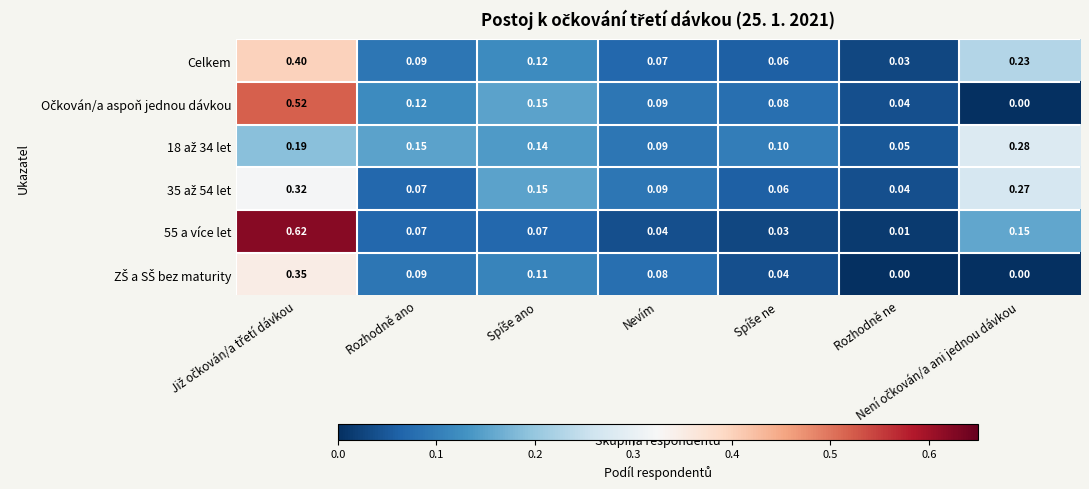

Where is Celkem nearest to the value 0?

Rozhodně ne